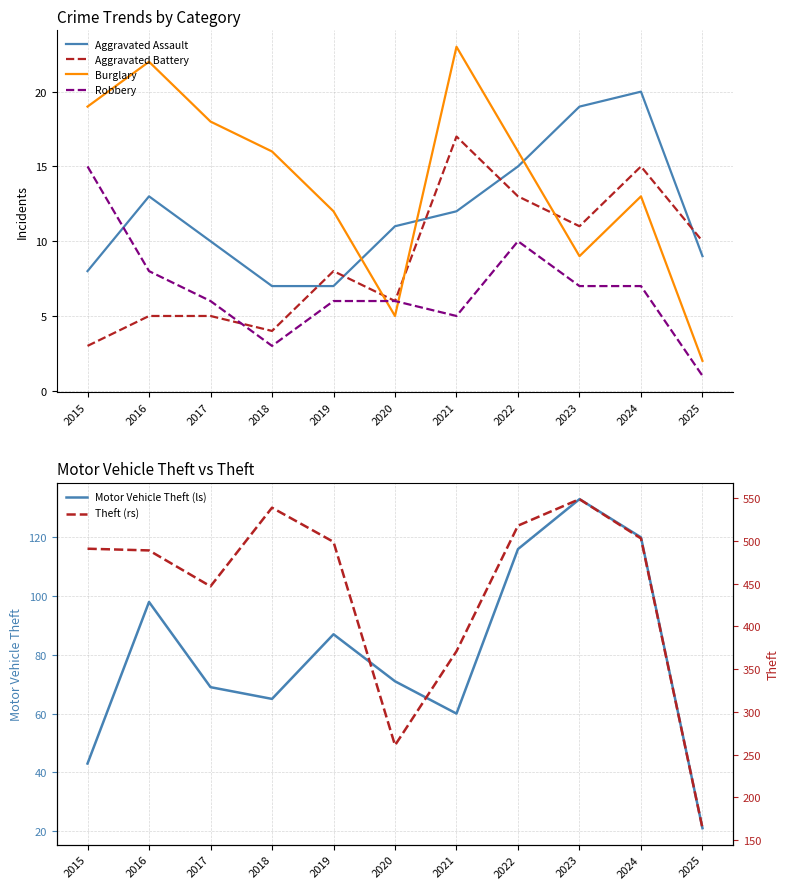

Count the number of data series in this chart.

6